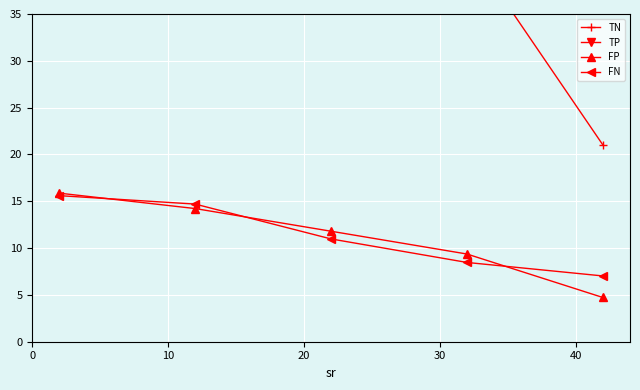

Reading right to left, list all the values displayed in this chart.

TN: 21.0	42.3	39.9	37.4	35.8
TP: 70.2	42.9	40.4	36.6	35.7
FP: 4.7	9.4	11.8	14.2	15.9
FN: 7.0	8.5	11.0	14.7	15.6